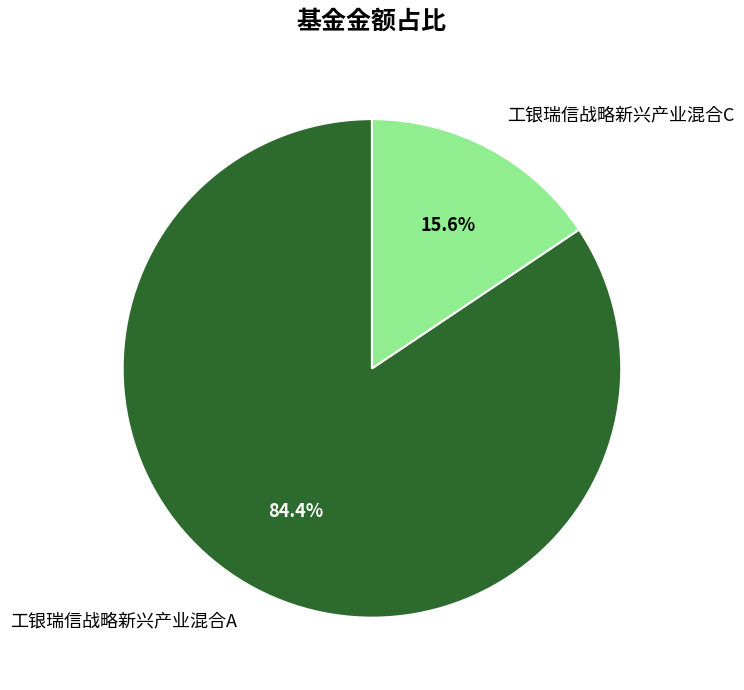

Which category has the biggest portion of the pie?

工银瑞信战略新兴产业混合A